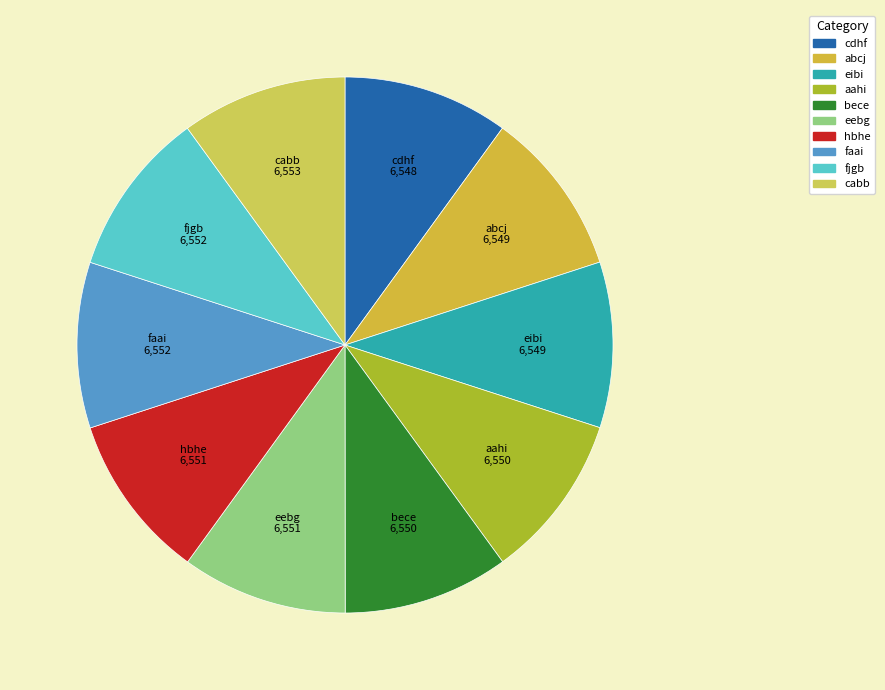

Approximately how many times larger is the value at bece compared to cdhf?

1.0